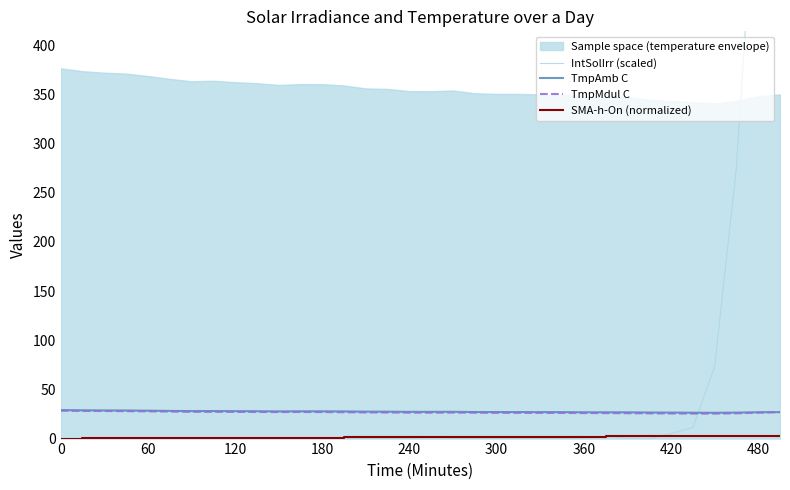

Where is the first local maximum for TmpMdul C?

11